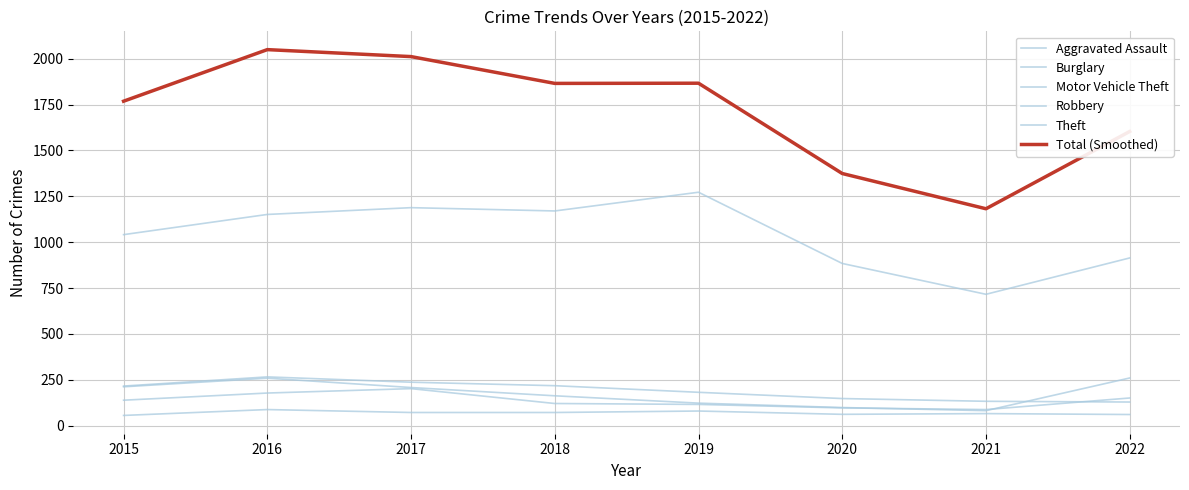

What is the smallest value displayed?

56